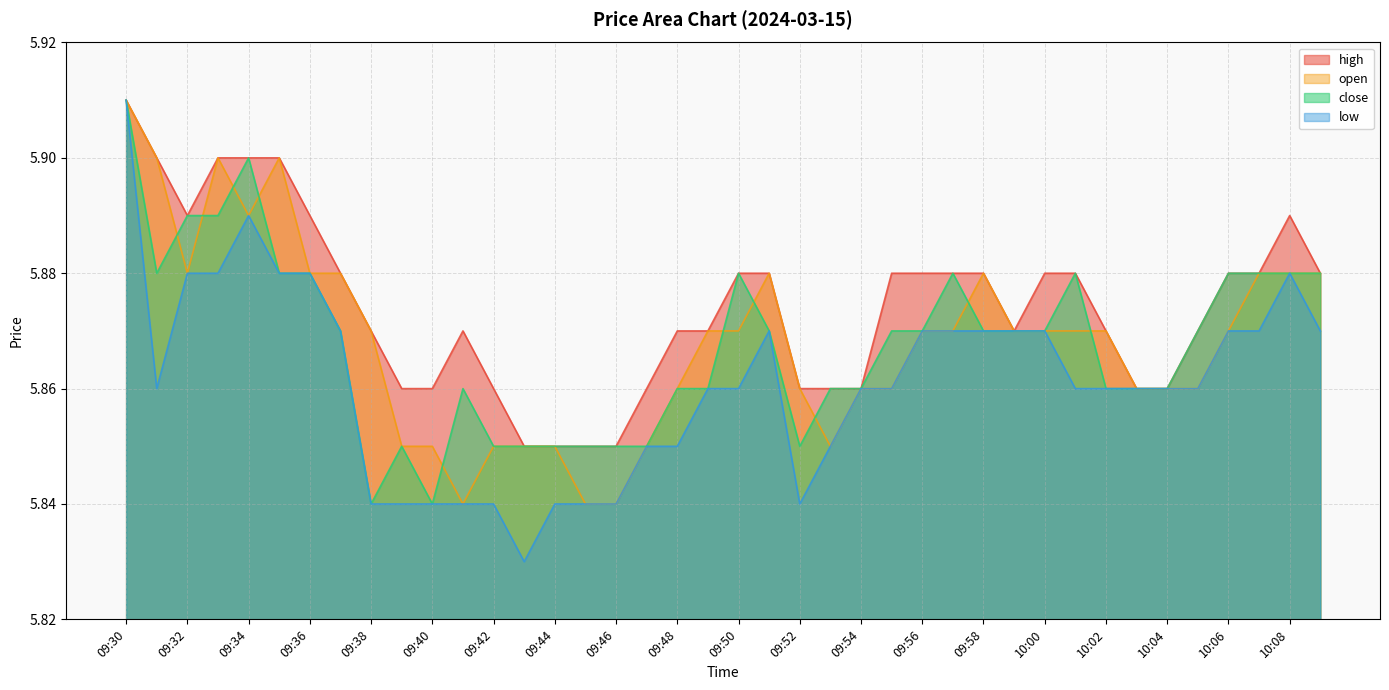

Reading left to right, what are all the values shown in this chart?

close: 5.9	5.9	5.9	5.9	5.9	5.9	5.9	5.9	5.8	5.8	5.8	5.9	5.8	5.8	5.8	5.8	5.8	5.8	5.9	5.9	5.9	5.9	5.8	5.9	5.9	5.9	5.9	5.9	5.9	5.9	5.9	5.9	5.9	5.9	5.9	5.9	5.9	5.9	5.9	5.9
high: 5.9	5.9	5.9	5.9	5.9	5.9	5.9	5.9	5.9	5.9	5.9	5.9	5.9	5.8	5.8	5.8	5.8	5.9	5.9	5.9	5.9	5.9	5.9	5.9	5.9	5.9	5.9	5.9	5.9	5.9	5.9	5.9	5.9	5.9	5.9	5.9	5.9	5.9	5.9	5.9
low: 5.9	5.9	5.9	5.9	5.9	5.9	5.9	5.9	5.8	5.8	5.8	5.8	5.8	5.8	5.8	5.8	5.8	5.8	5.8	5.9	5.9	5.9	5.8	5.8	5.9	5.9	5.9	5.9	5.9	5.9	5.9	5.9	5.9	5.9	5.9	5.9	5.9	5.9	5.9	5.9
open: 5.9	5.9	5.9	5.9	5.9	5.9	5.9	5.9	5.9	5.8	5.8	5.8	5.8	5.8	5.8	5.8	5.8	5.8	5.9	5.9	5.9	5.9	5.9	5.8	5.9	5.9	5.9	5.9	5.9	5.9	5.9	5.9	5.9	5.9	5.9	5.9	5.9	5.9	5.9	5.9